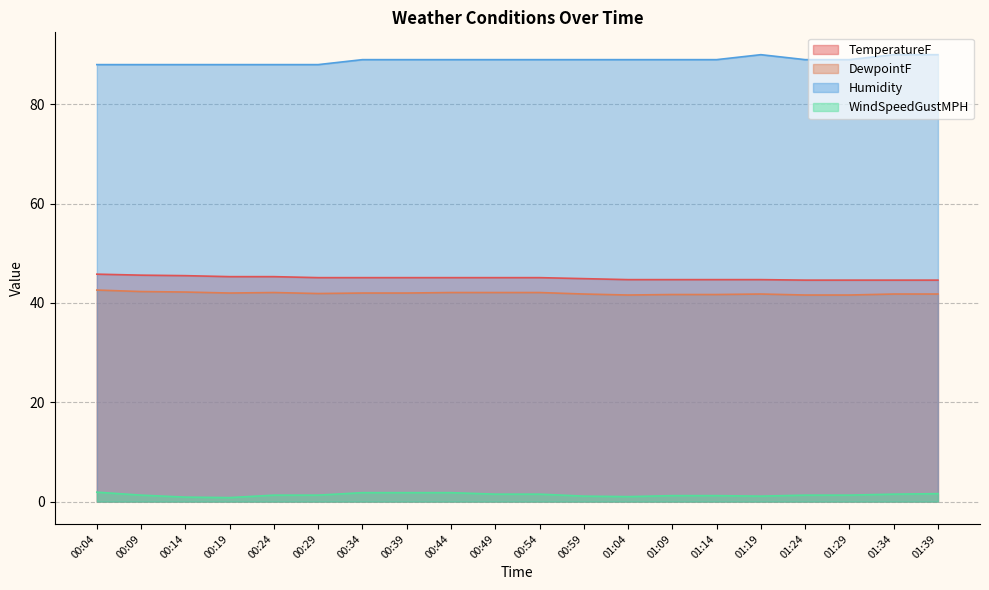

Which series has the largest range (max minus min)?

Humidity